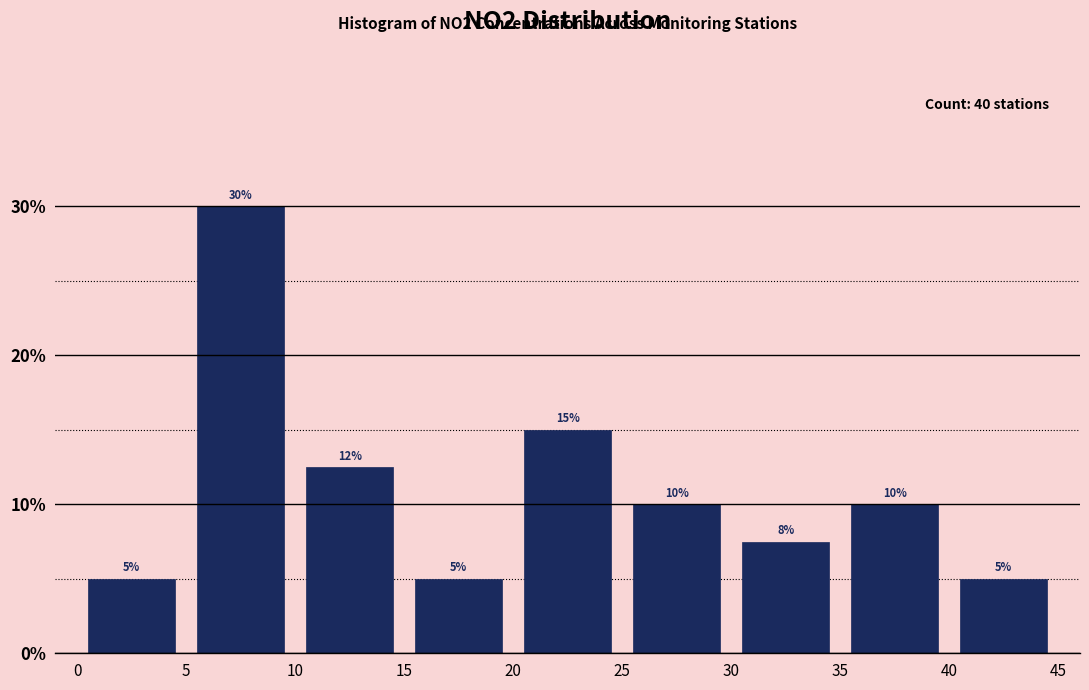

Which range on the x-axis has the tallest bar?

5 to 10